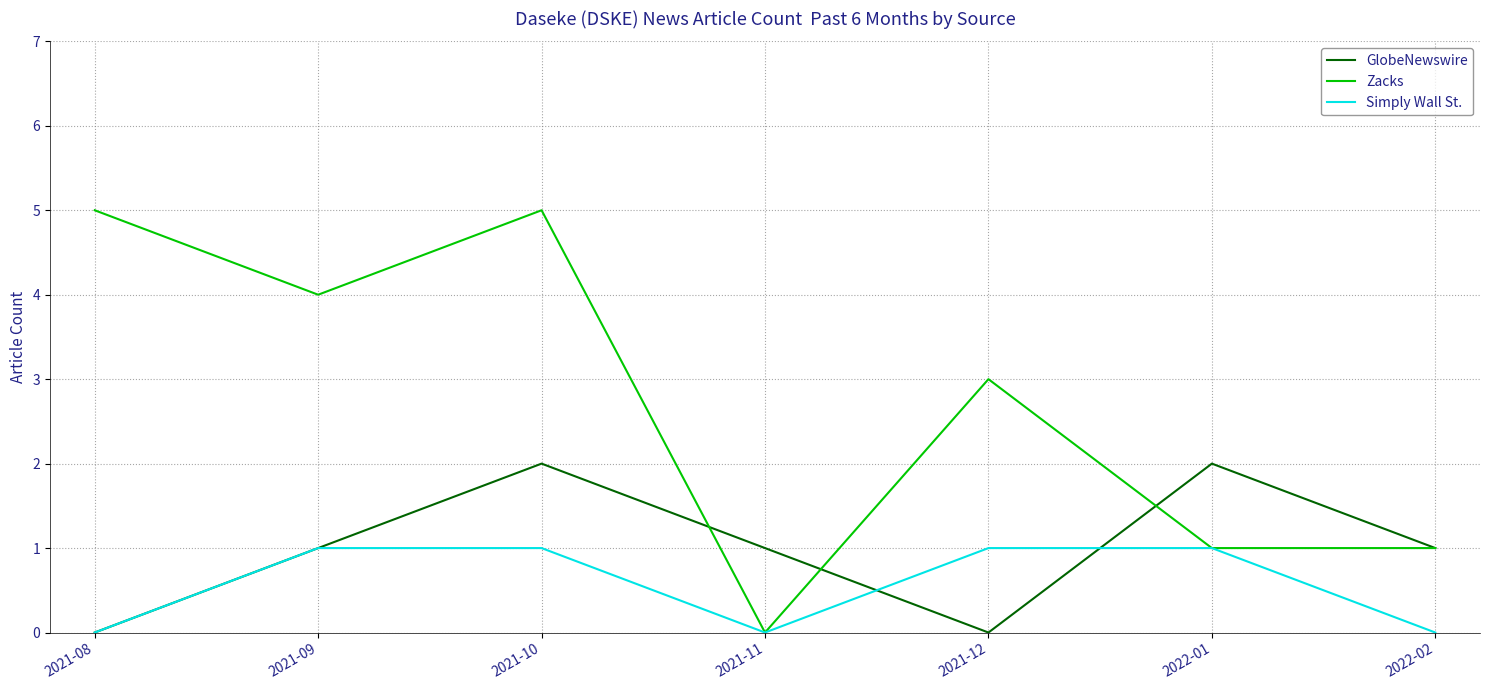

True or false: GlobeNewswire has a value of 1 at 2021-11.

True